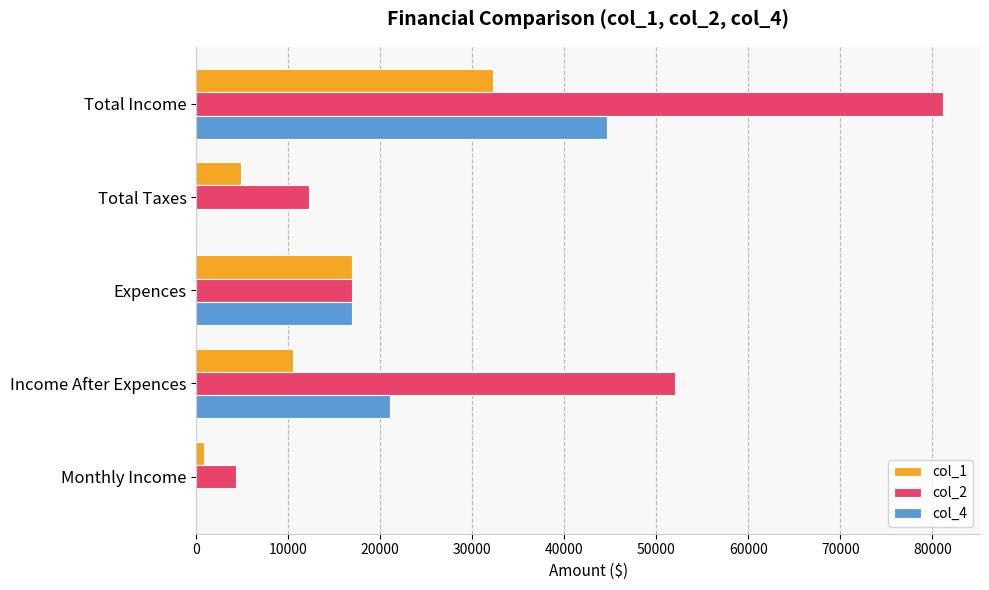

True or false: col_4 has a value of 0.0 at Total Taxes.

True